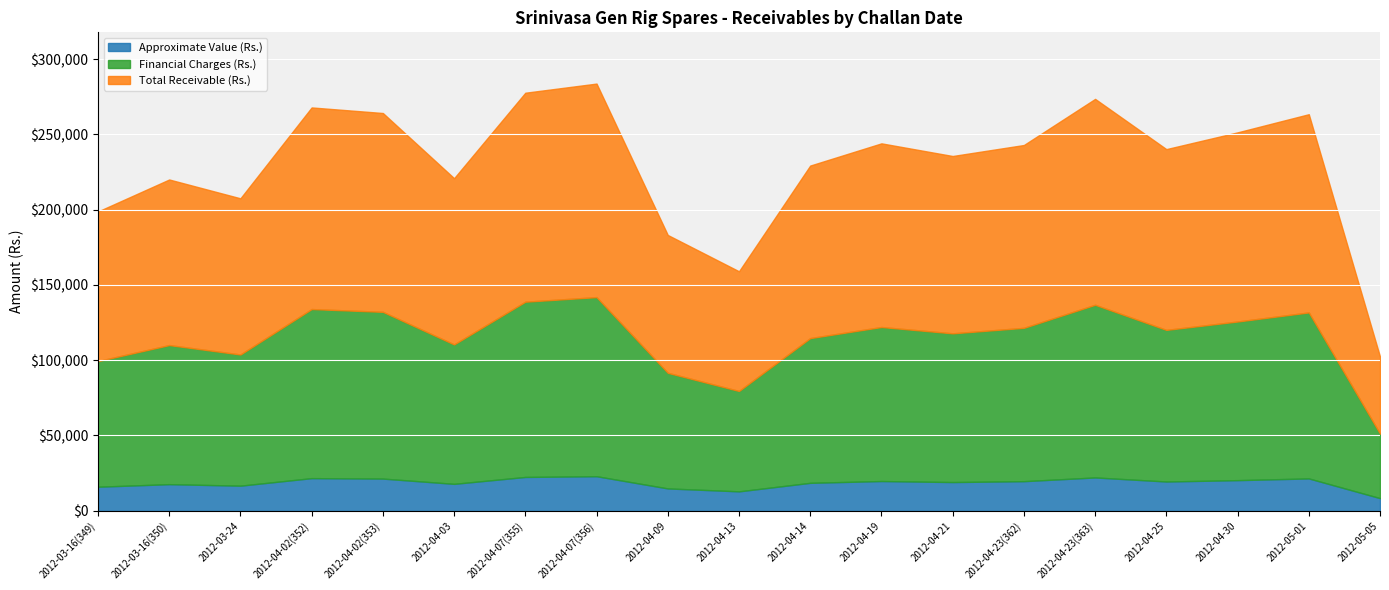

Which category has the highest value in the Approximate Value (Rs.) series?

2012-04-07(356)